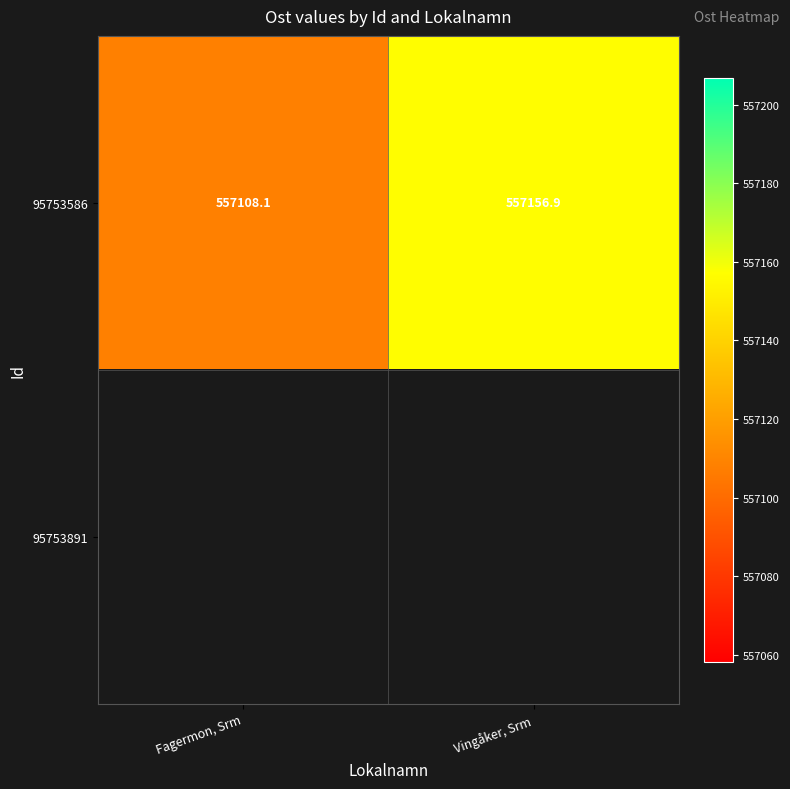

Where does the 95753586 series first go above 557156?

Vingåker, Srm